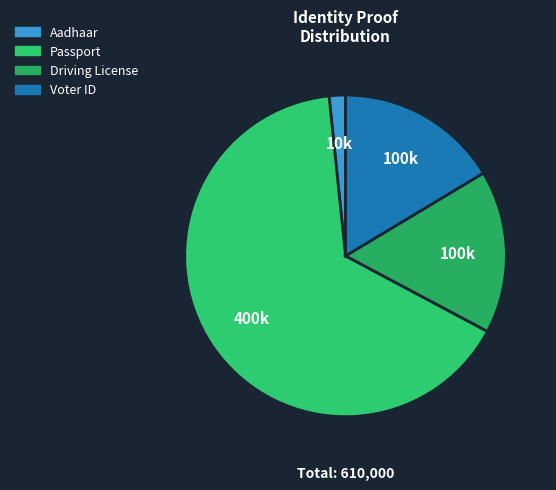

What is the change in value from Aadhaar to Driving License?

+90000